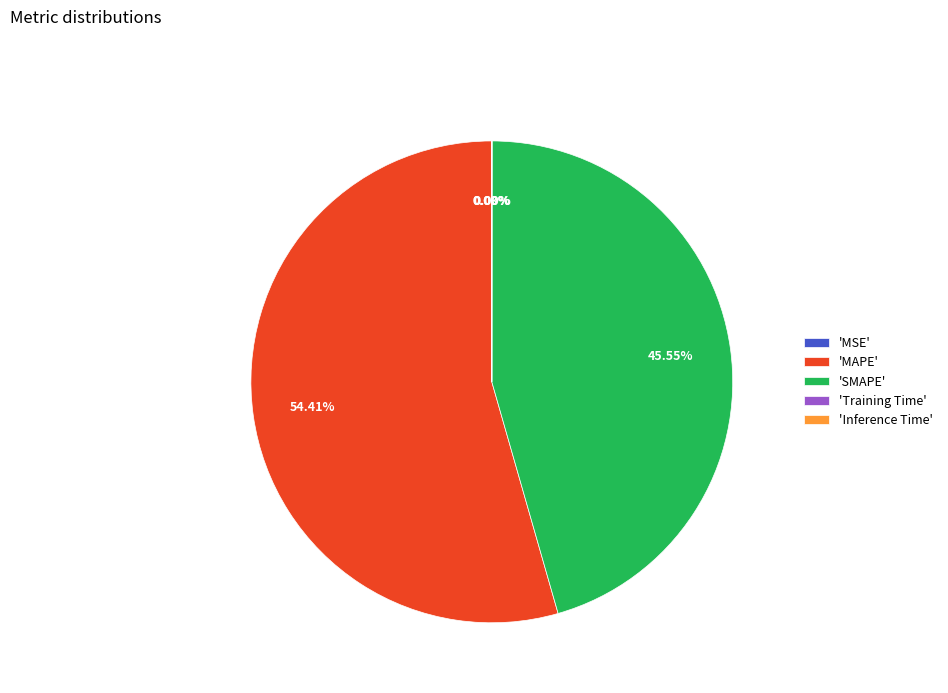

What is the largest slice in the pie chart?

'MAPE'